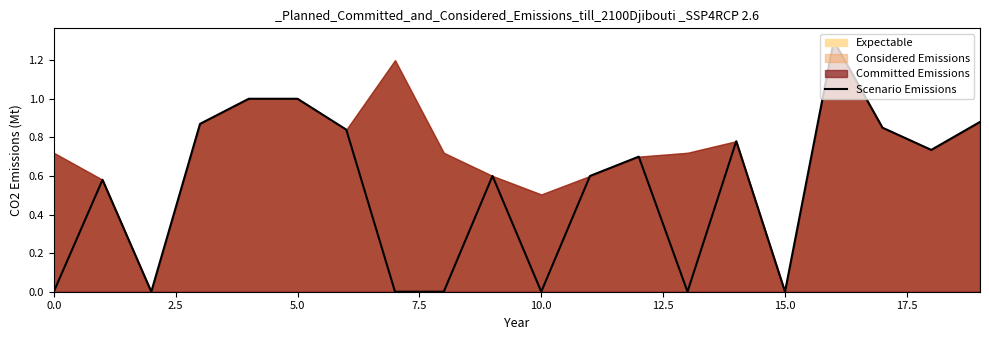

True or false: there are more than 1 points higher than both neighbors.

True